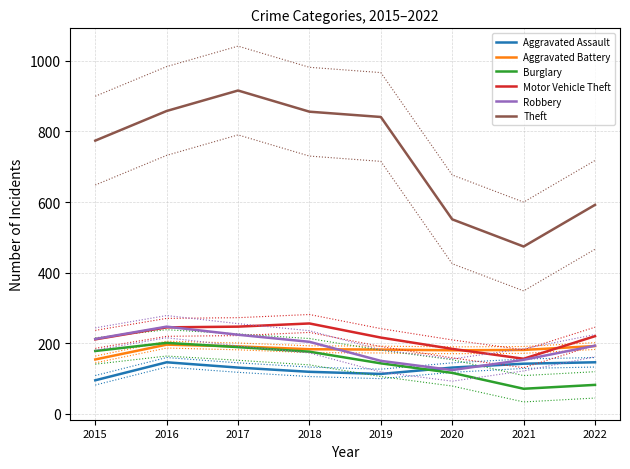

Reading left to right, list all the values displayed in this chart.

Aggravated Assault: 95	146	131	119	113	131	142	146
Aggravated Battery: 154	196	191	183	182	180	181	192
Burglary: 178	201	189	176	143	116	71	82
Motor Vehicle Theft: 211	245	247	256	216	184	156	220
Robbery: 212	247	224	204	150	124	153	193
Theft: 774	858	916	856	841	551	474	592